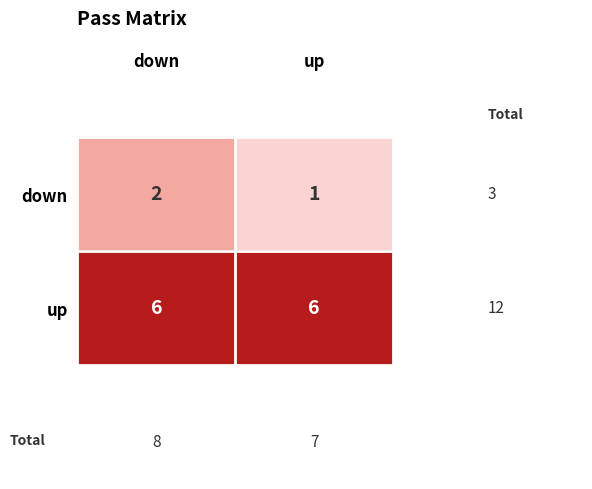

What is the sum of the up values at up and down?

12